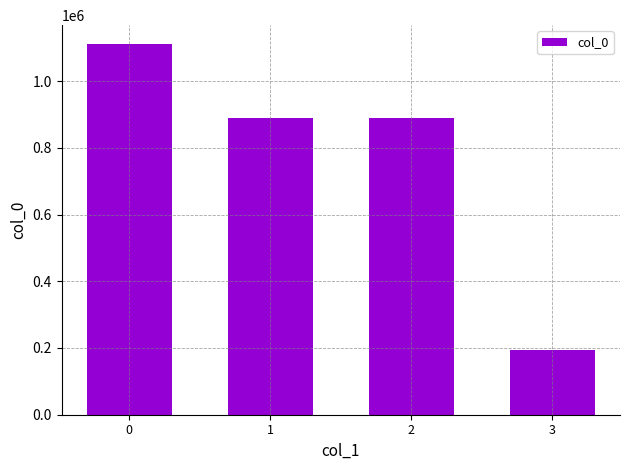

What is the smallest value displayed?

194523